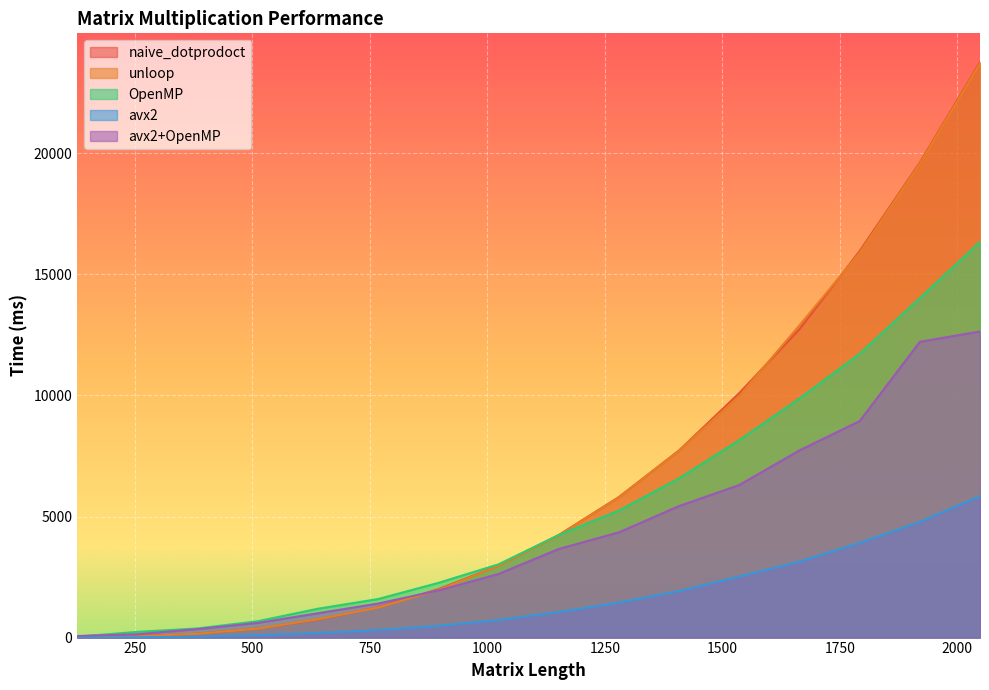

Reading right to left, transcribe all the data shown in this chart.

naive_dotprodoct: 2048=23770	1920=19616	1792=15965	1664=12740	1536=10098	1408=7730	1280=5804	1152=4235	1024=2970	896=1998	768=1254	640=745	512=374	384=158	256=50	128=6
unloop: 2048=23721	1920=19572	1792=15894	1664=12895	1536=9983	1408=7721	1280=5796	1152=4216	1024=2964	896=1967	768=1240	640=758	512=371	384=158	256=48	128=5
OpenMP: 2048=16344	1920=14021	1792=11720	1664=9876	1536=8154	1408=6577	1280=5244	1152=4237	1024=3025	896=2258	768=1592	640=1192	512=675	384=379	256=235	128=39
avx2: 2048=5844	1920=4777	1792=3911	1664=3137	1536=2522	1408=1922	1280=1447	1152=1055	1024=726	896=487	768=313	640=190	512=97	384=41	256=13	128=1
avx2+OpenMP: 2048=12645	1920=12216	1792=8941	1664=7732	1536=6302	1408=5433	1280=4347	1152=3660	1024=2628	896=1946	768=1406	640=1005	512=606	384=351	256=138	128=64